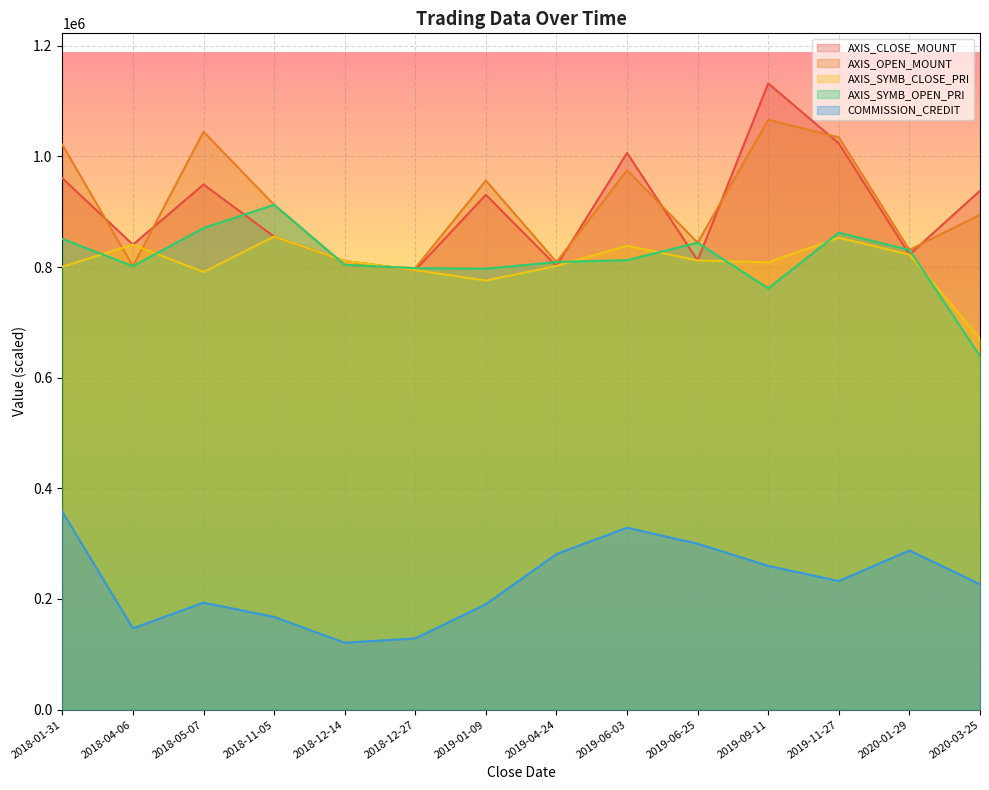

True or false: COMMISSION_CREDIT and AXIS_OPEN_MOUNT intersect in this chart.

False